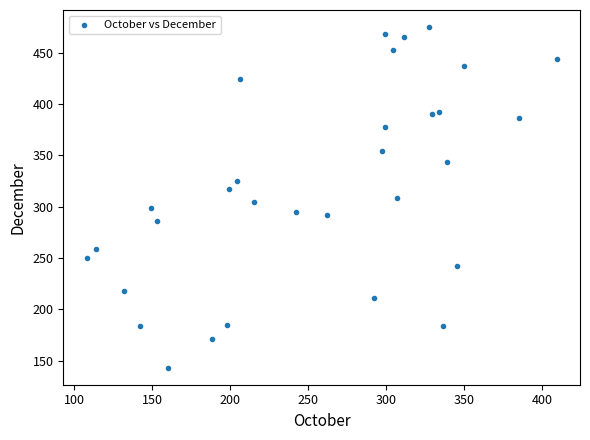

What is the range of X values (max minus min)?

301